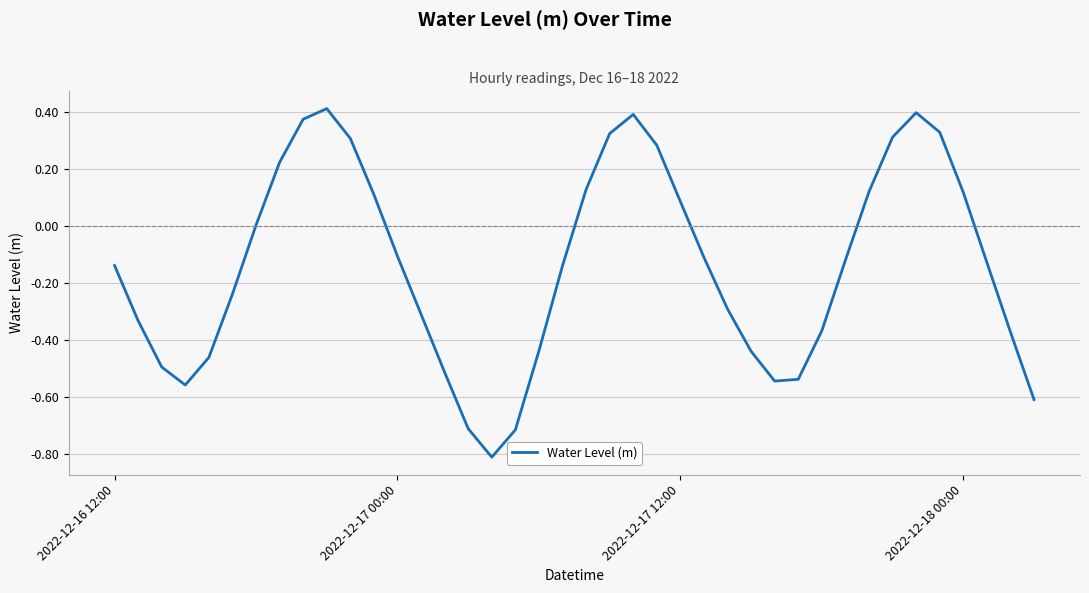

What is the difference between the maximum and minimum values?

1.2